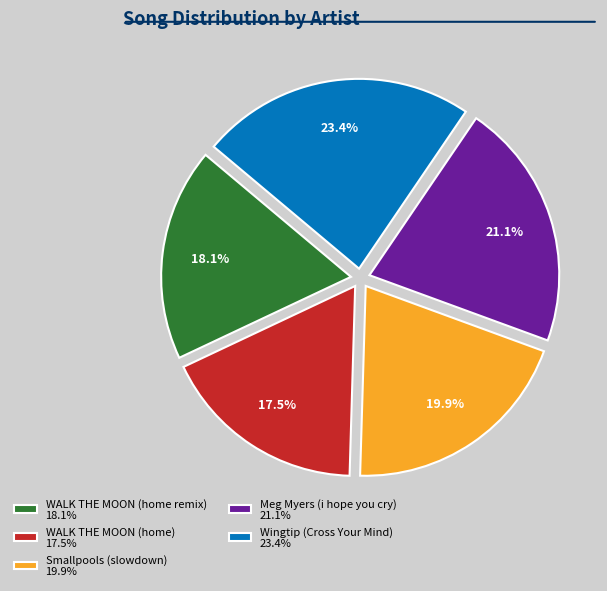

Approximately how many times larger is the value at WALK THE MOON (home) compared to Meg Myers (i hope you cry)?

0.8